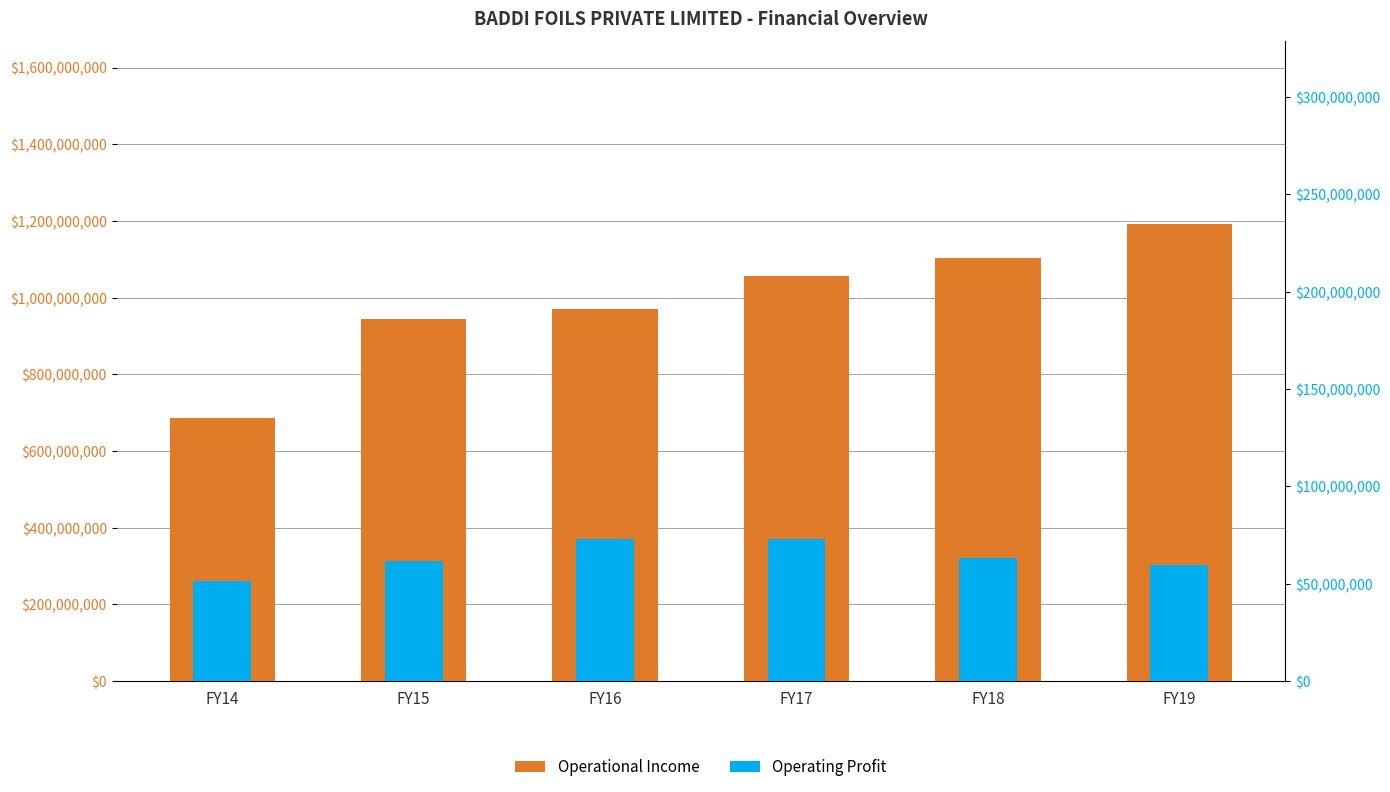

Which has a higher value, FY17 or FY14?

FY17